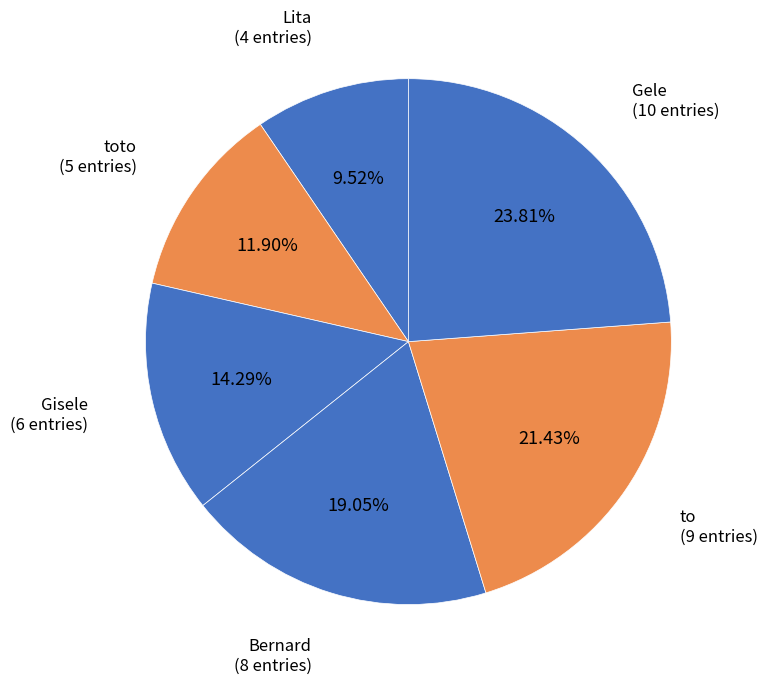

How many segments does this pie chart have?

6